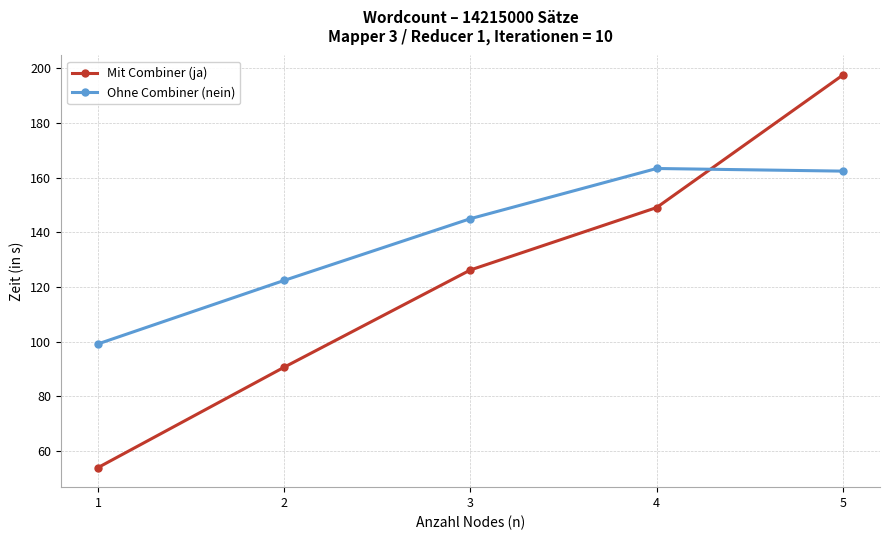

Which series changed the most between 4 and 5?

Mit Combiner (ja)